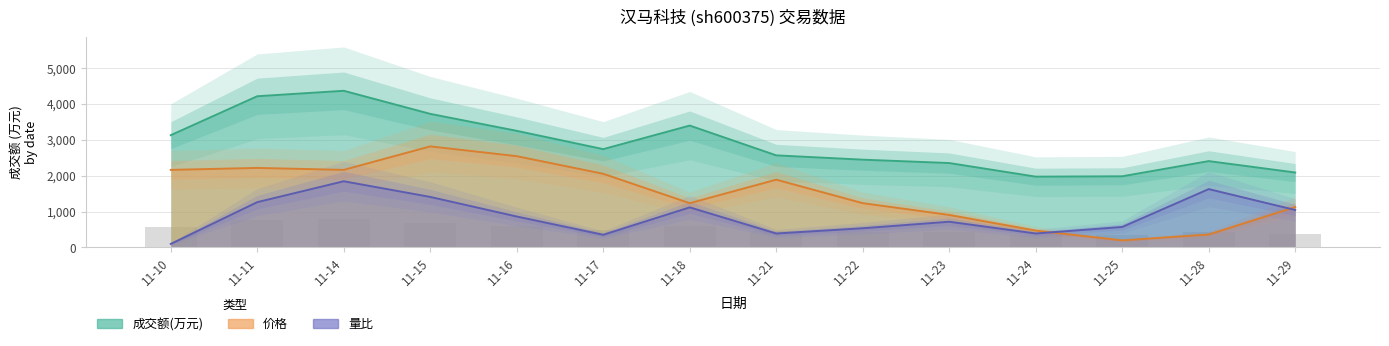

What is the highest value of the 量比 series?

1844.7